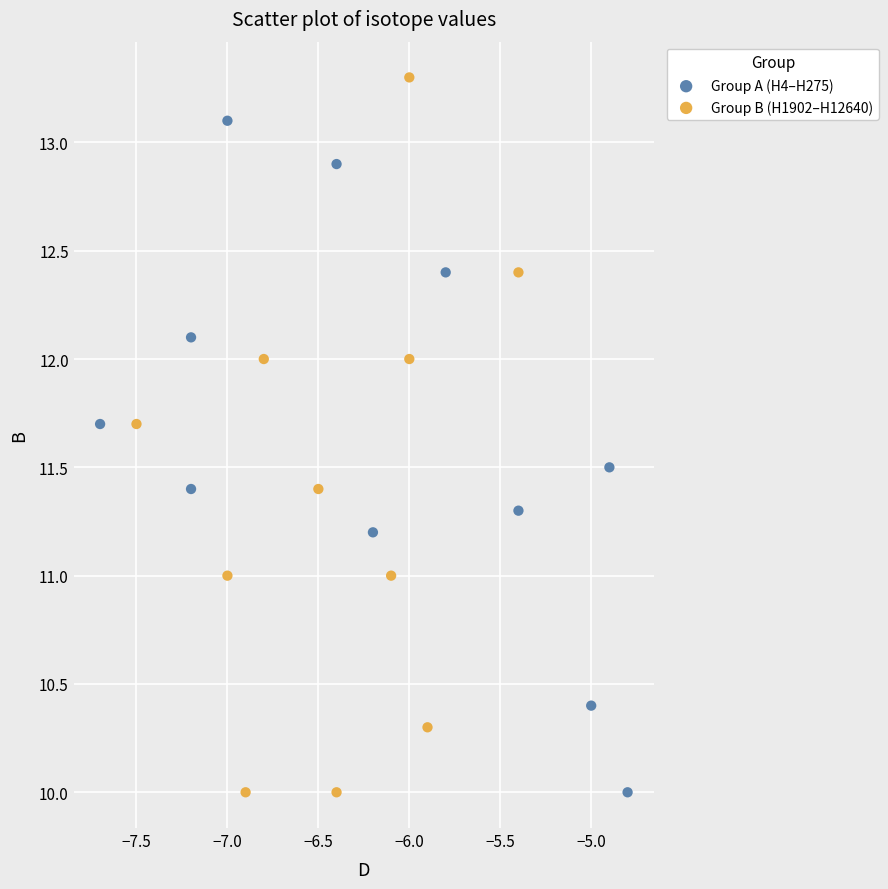

Which series contains the highest Y value?

Group B (H1902–H12640)